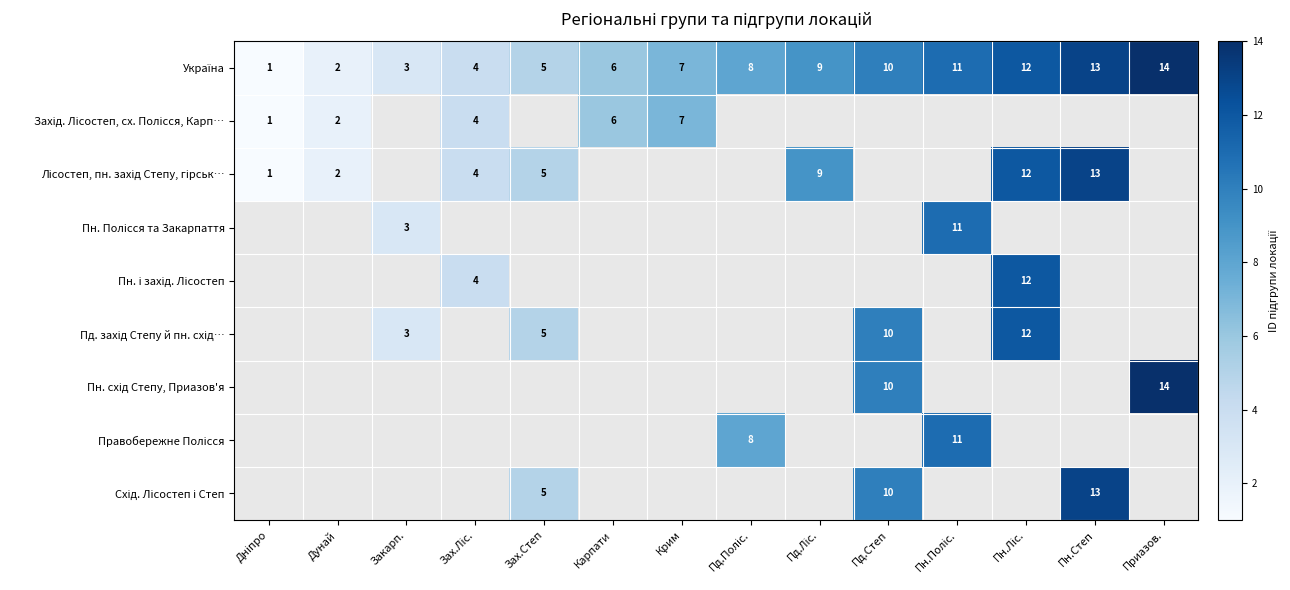

Count the number of categories in the chart.

14